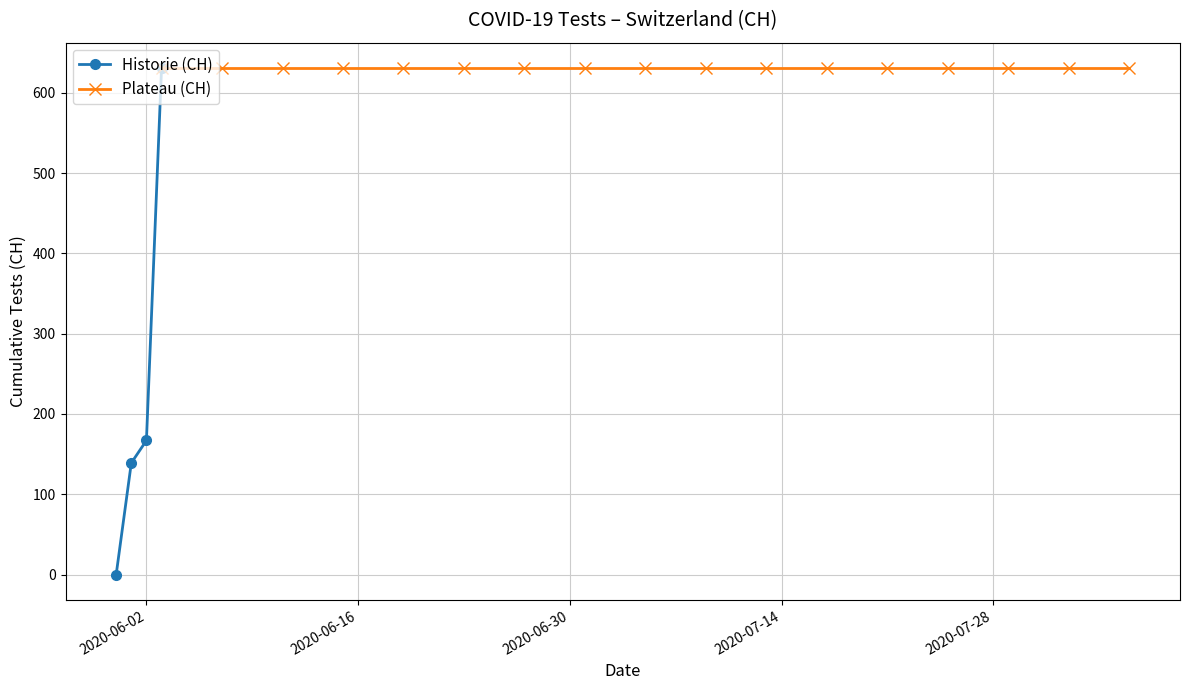

What is the label of the 12th point from the left?

2020-07-05